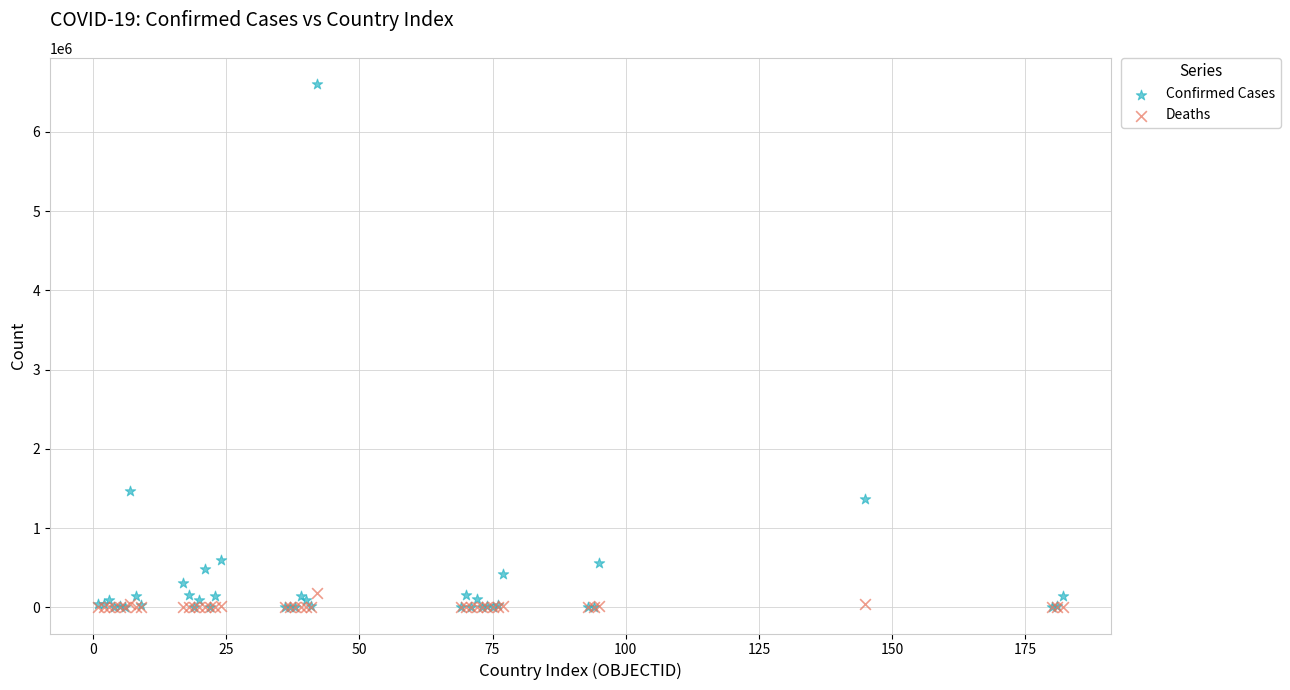

Which series has the largest Y range (max minus min)?

Confirmed Cases